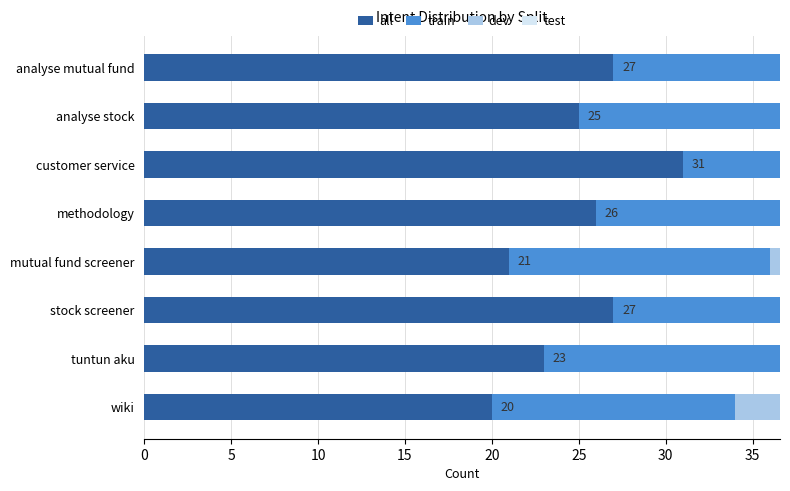

What is the total value across all series at 0?

54